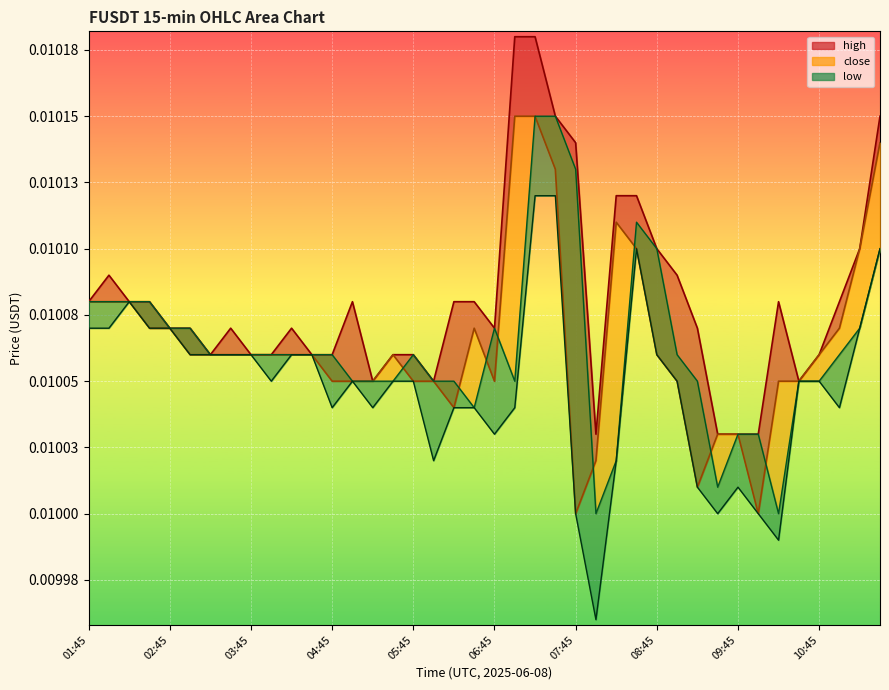

Does the chart display data point markers on the line(s)?

No